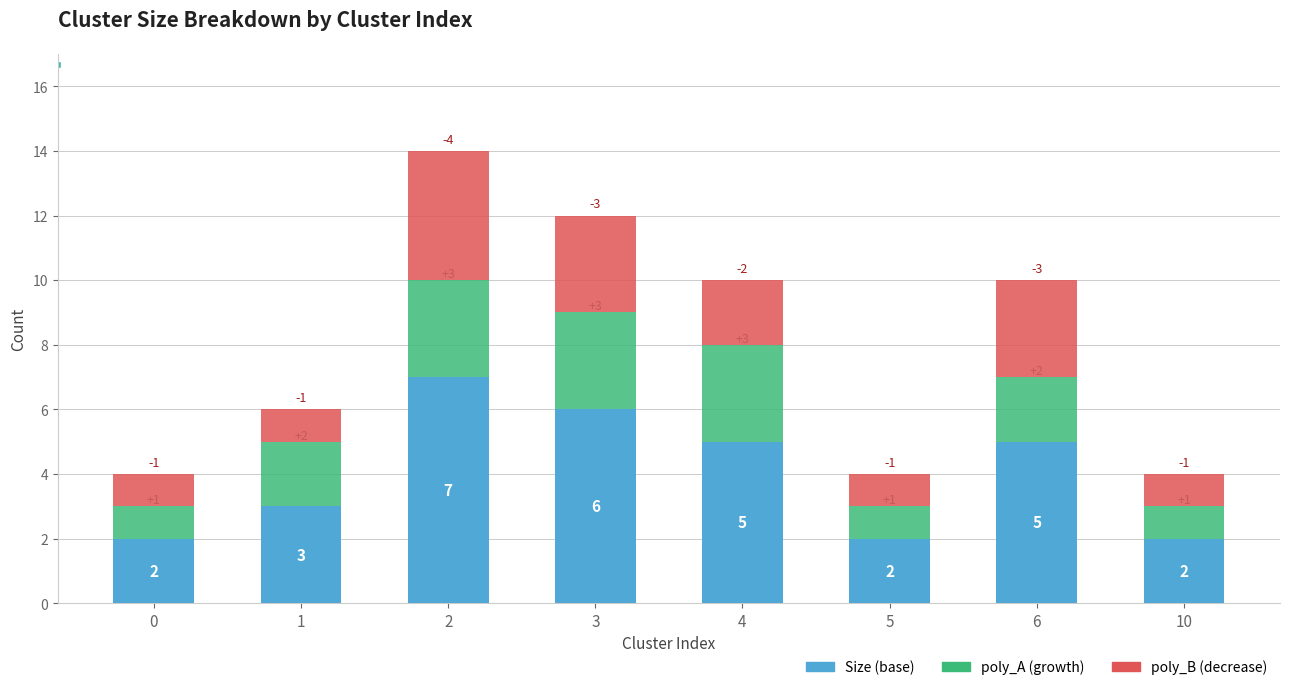

How many bars are there in total?

8